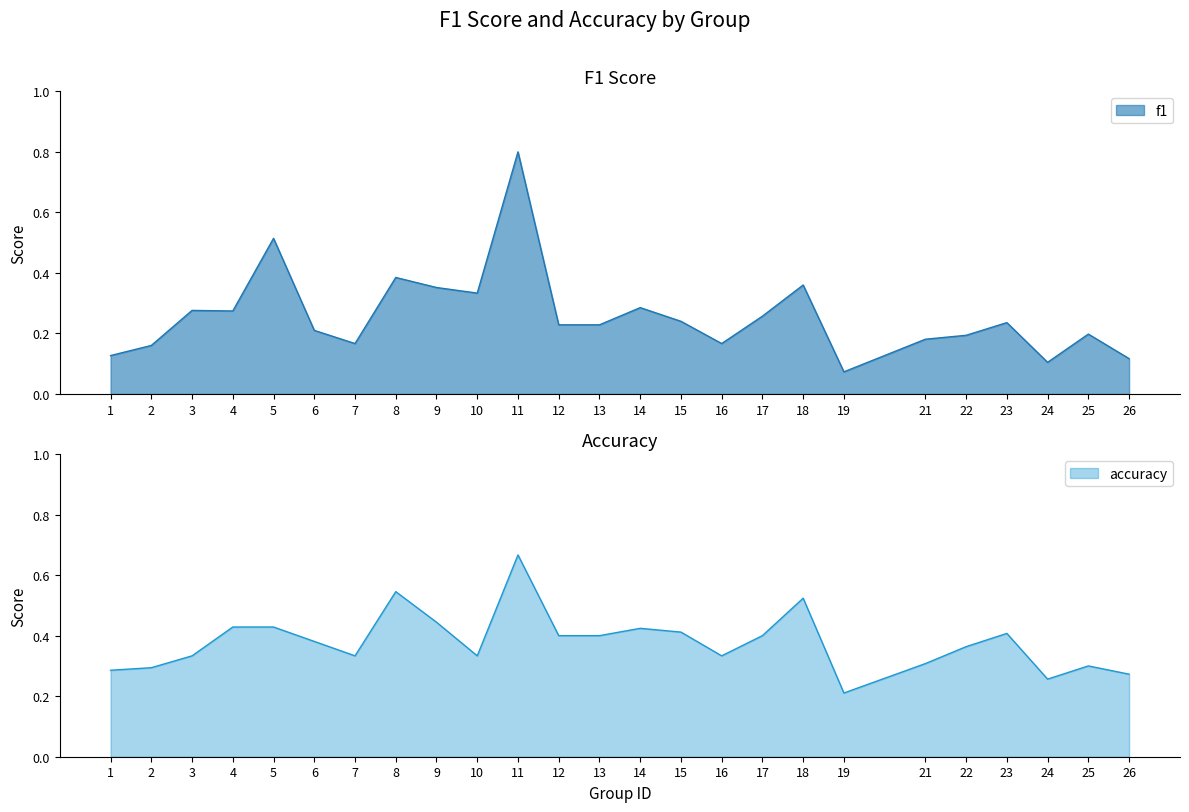

Which category has the highest value in the f1 series?

11